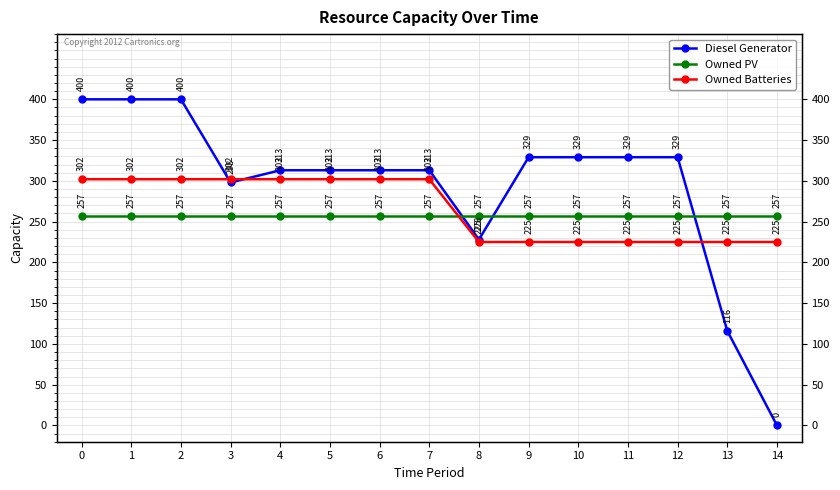

Reading right to left, transcribe all the data shown in this chart.

Diesel Generator: 0	116	329	329	329	329	228	313	313	313	313	298	400	400	400
Owned PV: 257	257	257	257	257	257	257	257	257	257	257	257	257	257	257
Owned Batteries: 225	225	225	225	225	225	225	302	302	302	302	302	302	302	302